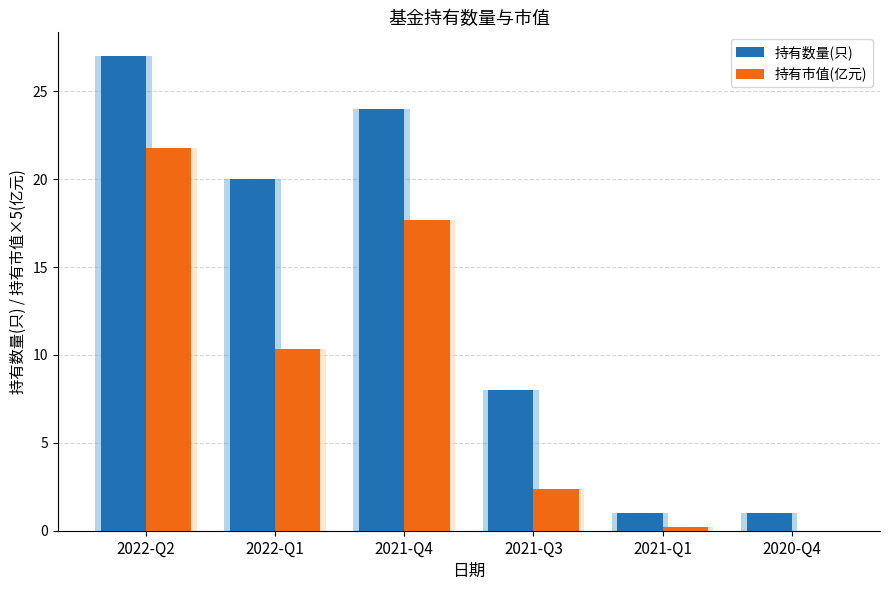

How many bars are there in total?

12